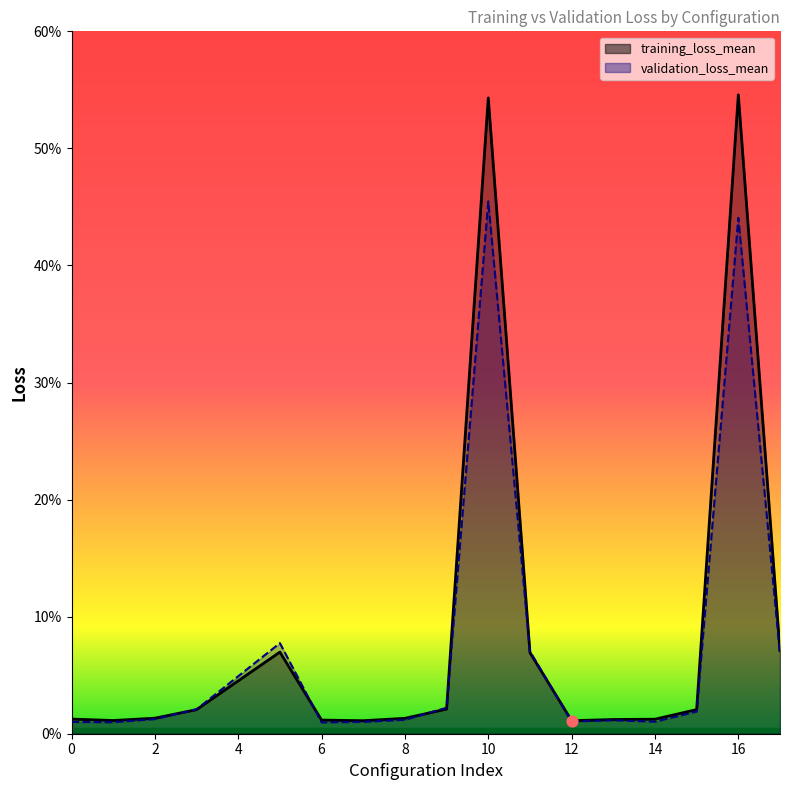

At which category is the sum across all series the highest?

10